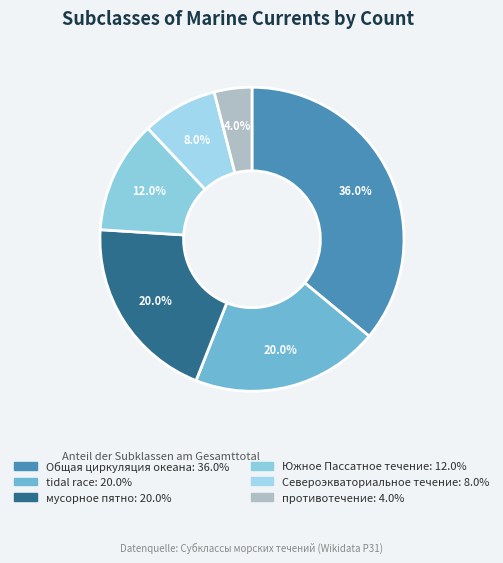

What percentage is the Североэкваториальное течение slice, to the nearest percent?

8%